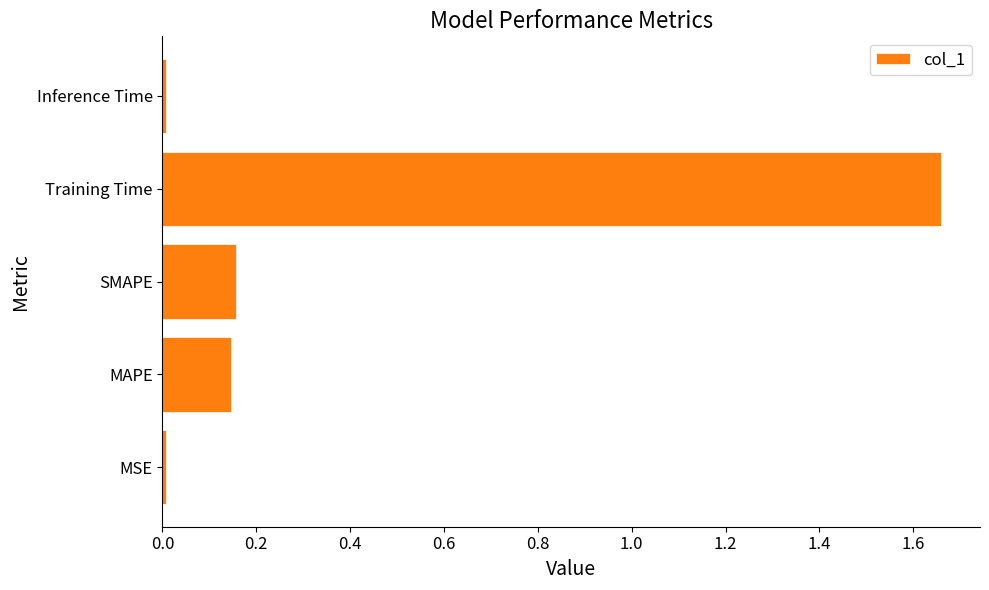

How many categories are shown in the chart?

5